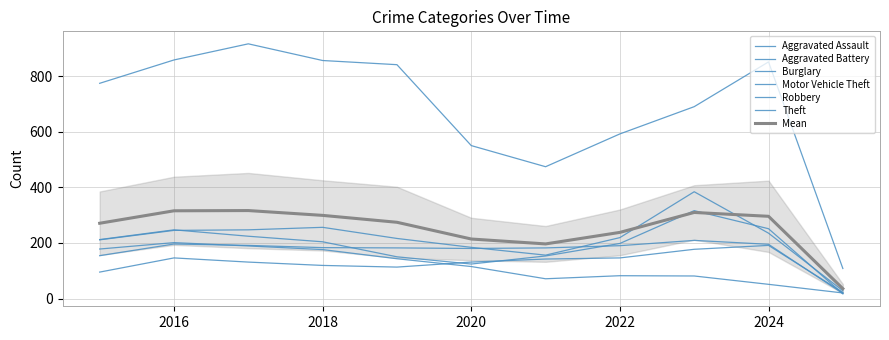

True or false: Robbery has more than 1 interior local peaks.

True